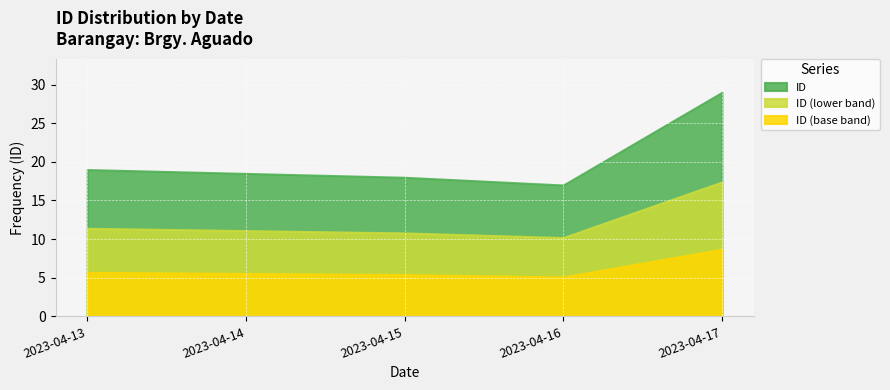

Does the chart display data point markers on the line(s)?

No